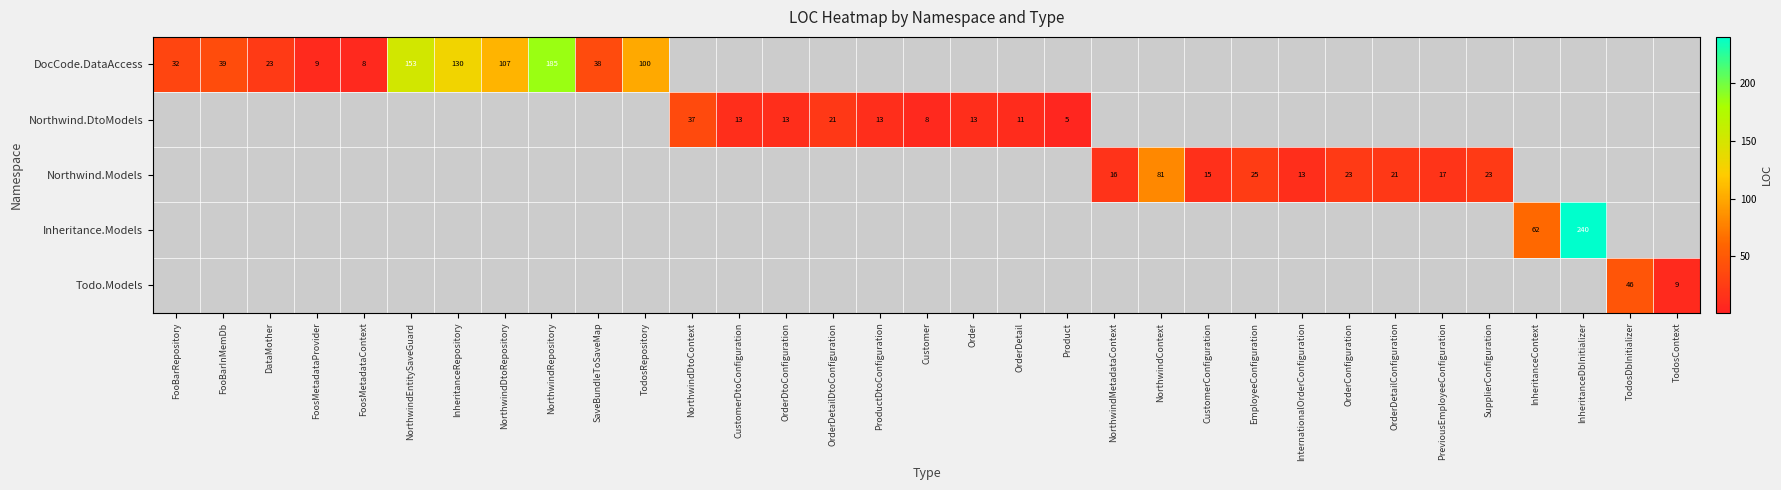

The DocCode.DataAccess series shows 198 at InheritanceRepository. True or false?

False